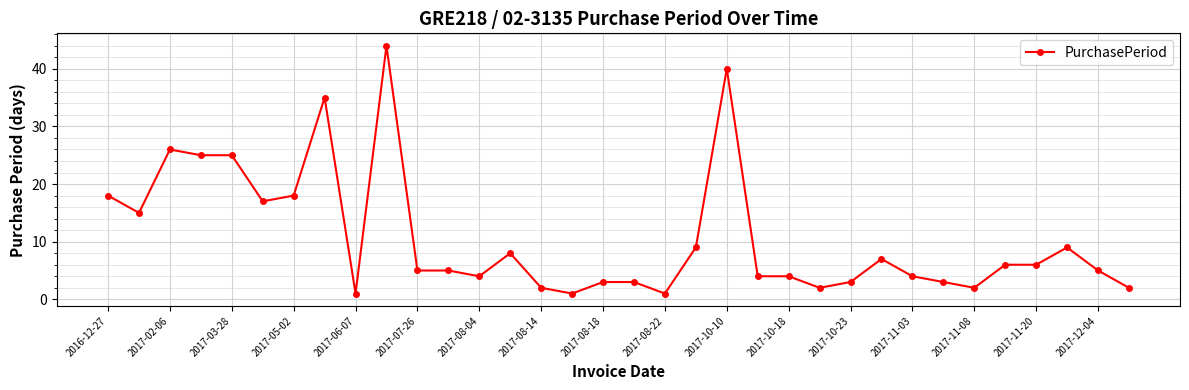

What is the value of the 13th point from the left?

4